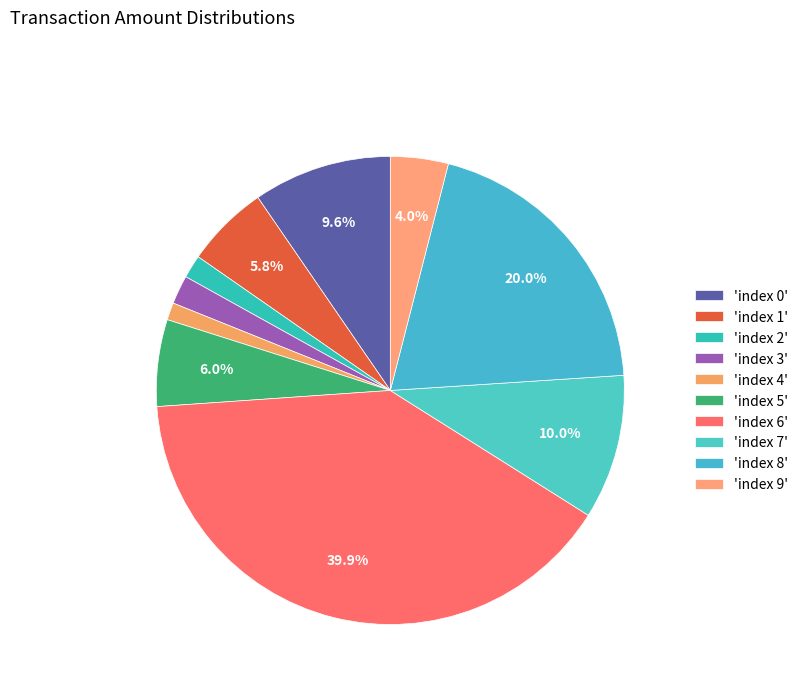

Count the number of slices in the pie.

10